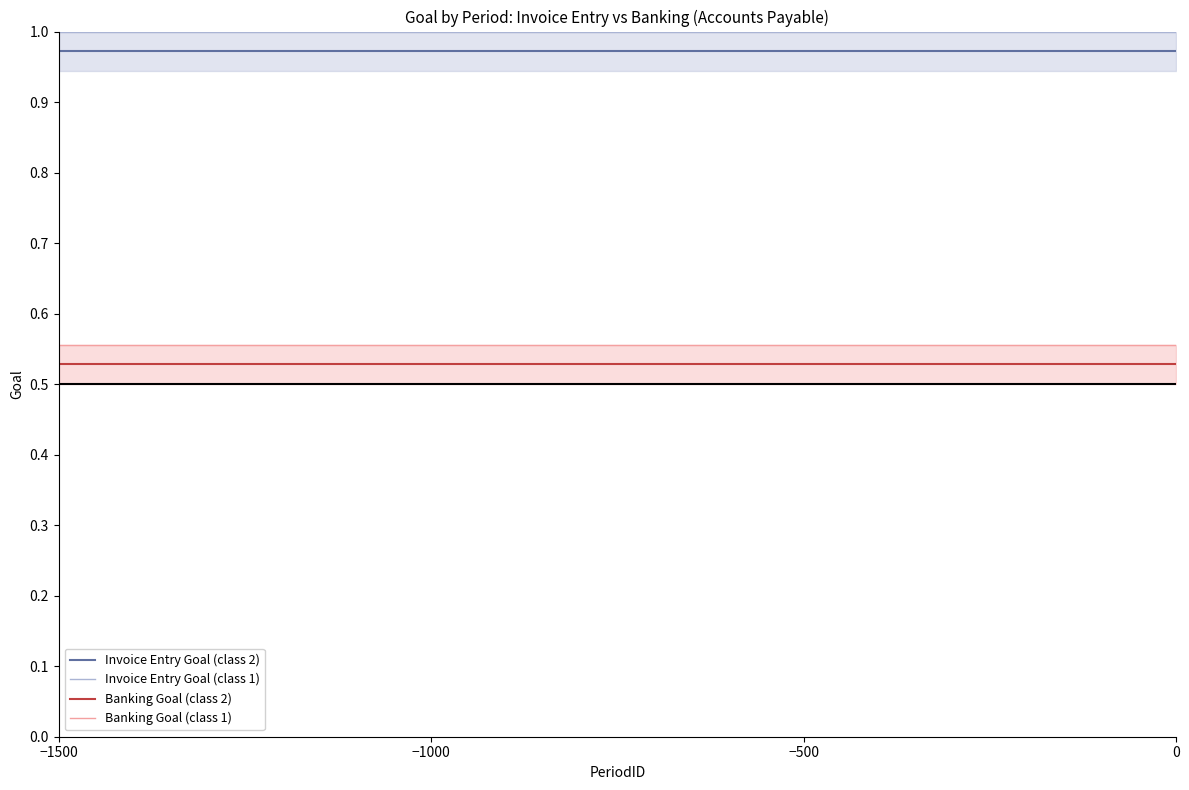

Does the chart have visible grid lines?

No